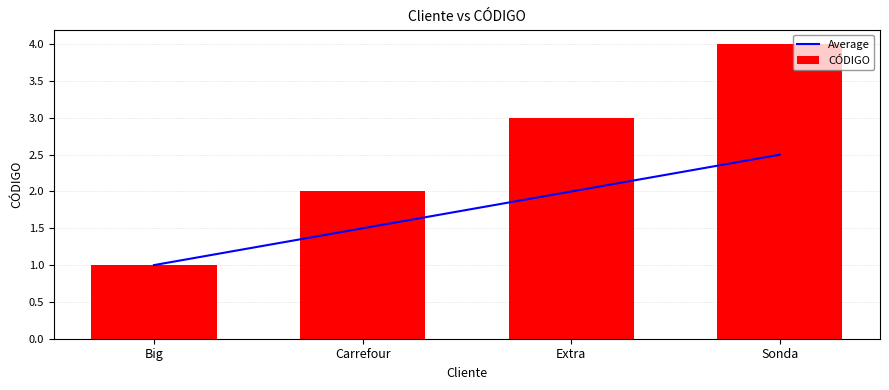

The CÓDIGO series shows 0.5 at Big. True or false?

False